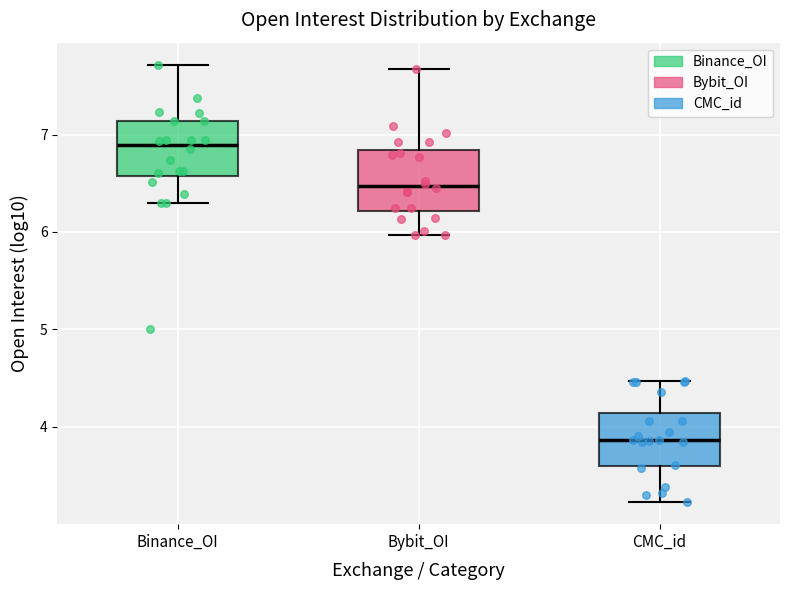

Where does the upper whisker of the box for Binance_OI end on the y-axis? The values are not printed on the chart, so give them approximately, as read against the axis.

7.7